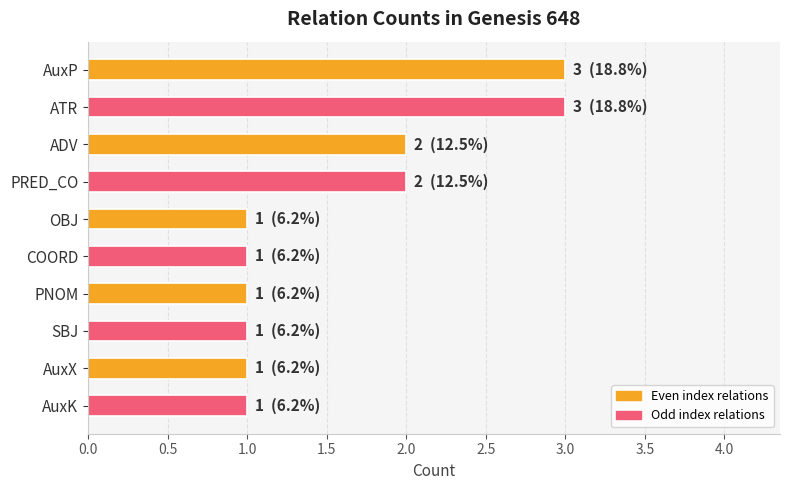

Reading top to bottom, what are all the values shown in this chart?

3	3	2	2	1	1	1	1	1	1